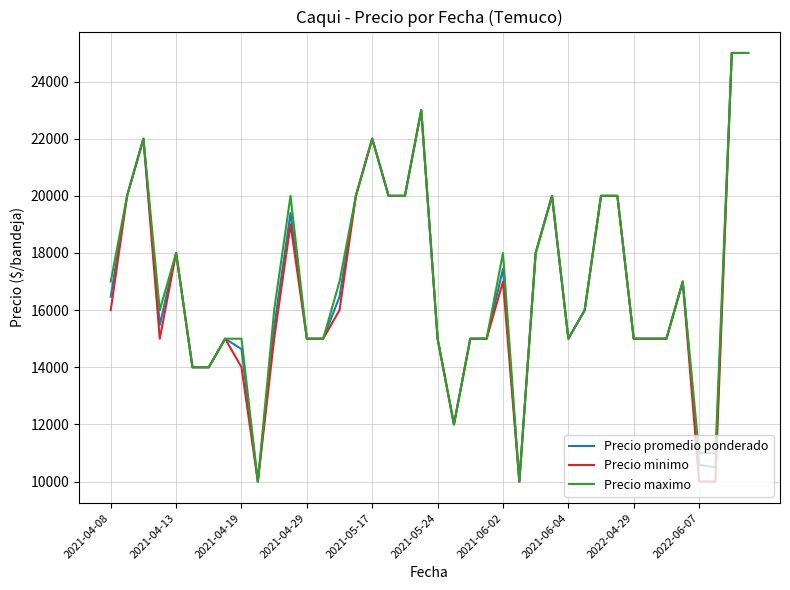

What is the minimum value shown in the chart?

10000